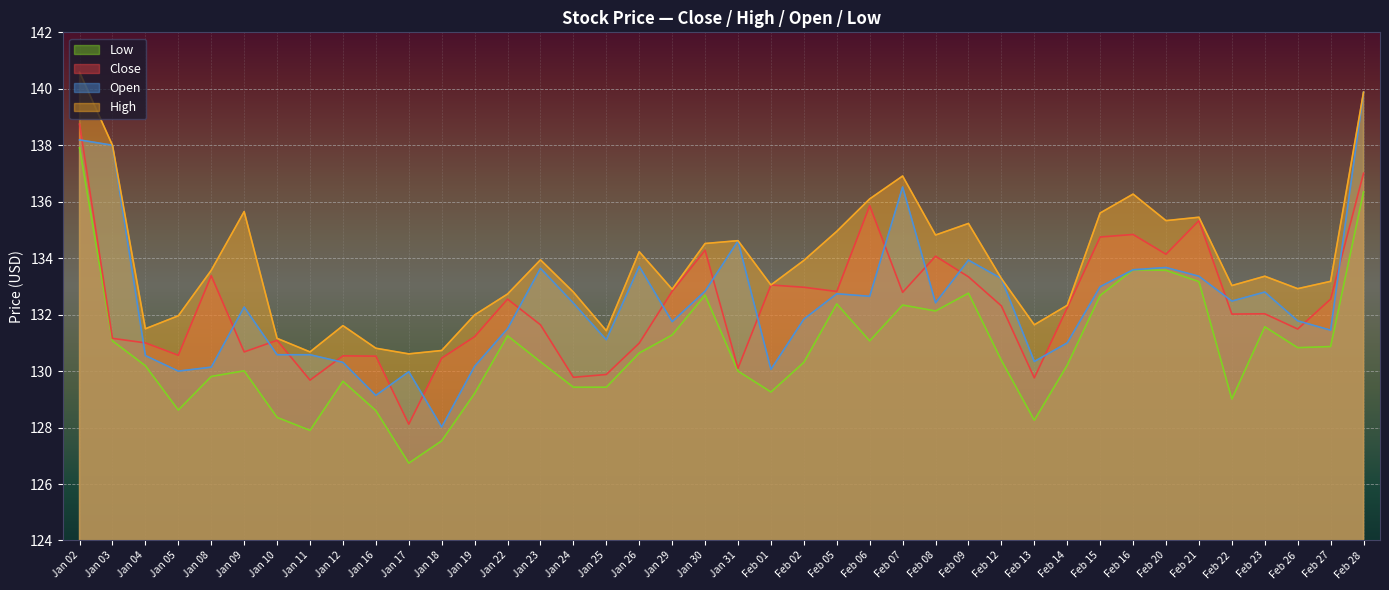

At which category does open reach its first local peak?

Jan 09